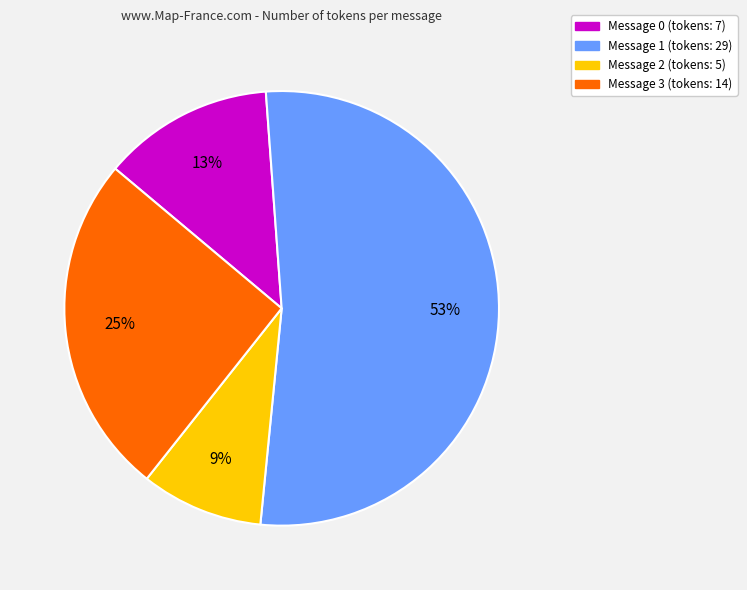

True or false: Message 2 accounts for 2% of the total.

False